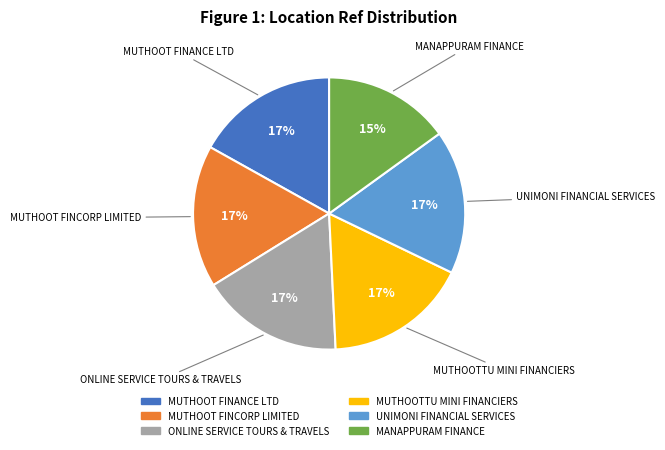

Count the number of slices in the pie.

6